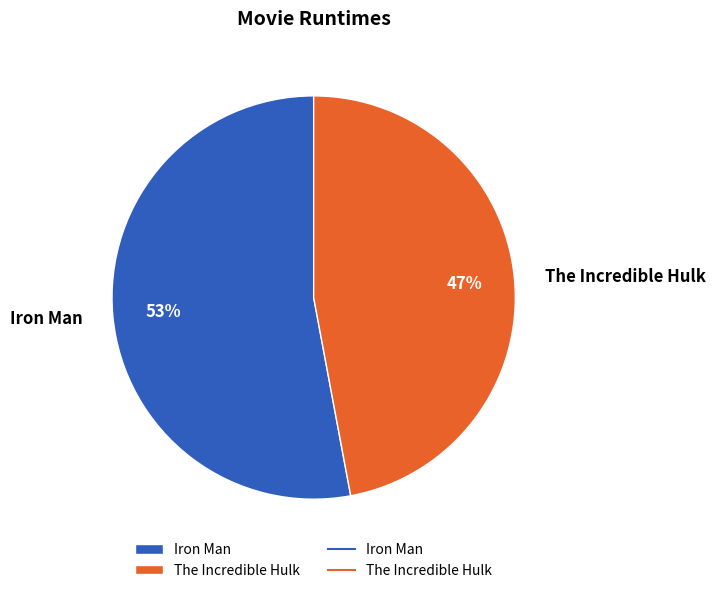

To the nearest percent, what is the combined percentage of Iron Man and The Incredible Hulk?

100%